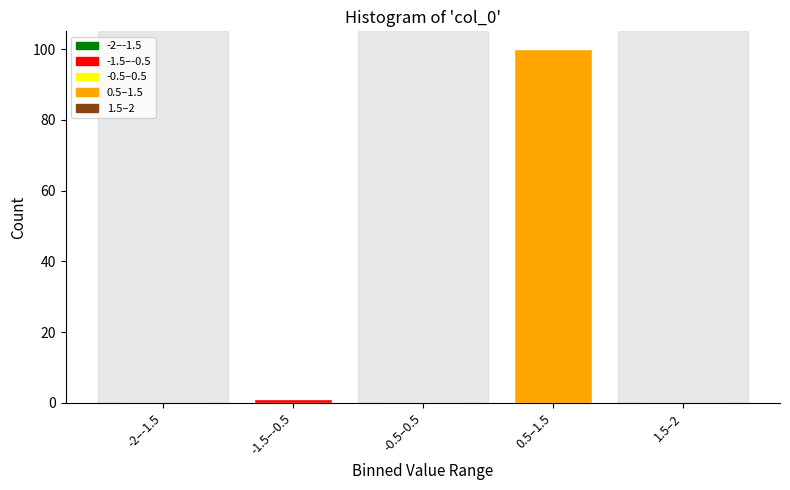

Reading left to right, extract all data points from this chart.

-2–-1.5=0	-1.5–-0.5=1	-0.5–0.5=0	0.5–1.5=100	1.5–2=0